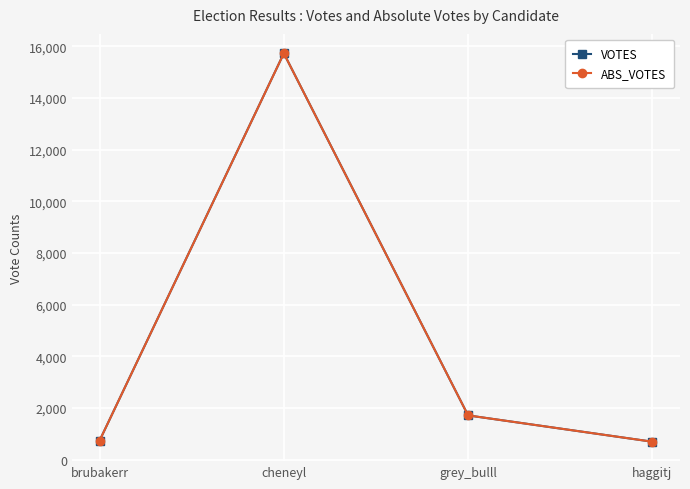

How many series are shown in this chart?

2